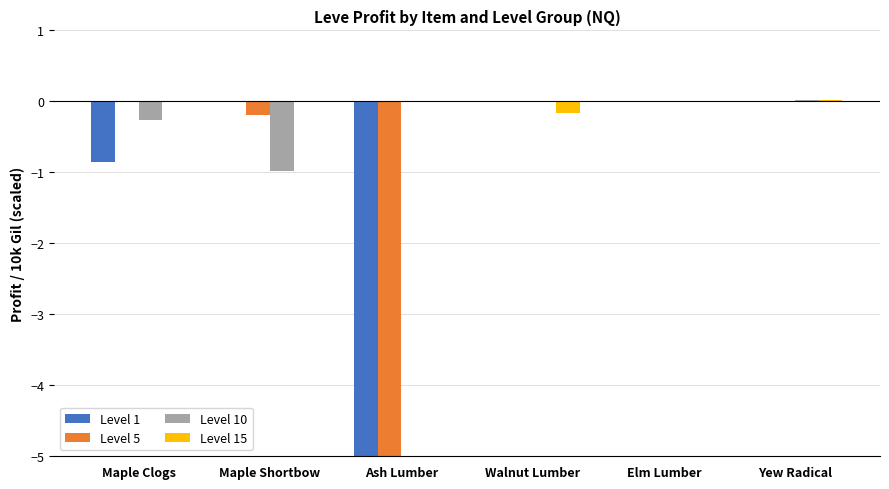

At Maple Shortbow, list the series in order from smallest to largest.

Level 10, Level 5, Level 15, Level 1